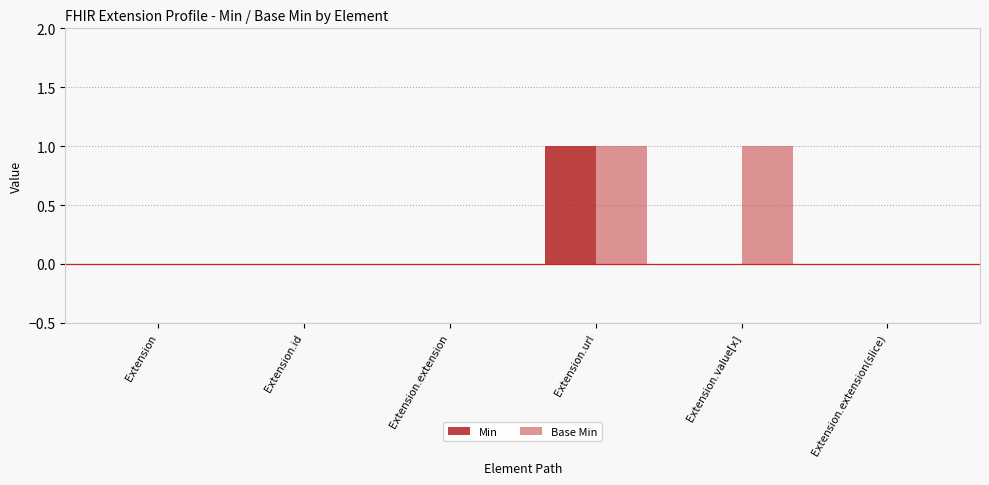

Reading left to right, extract all data points from this chart.

Min: Extension=0	Extension.id=0	Extension.extension=0	Extension.url=1	Extension.value[x]=0	Extension.extension(slice)=0
Base Min: Extension=0	Extension.id=0	Extension.extension=0	Extension.url=1	Extension.value[x]=1	Extension.extension(slice)=0